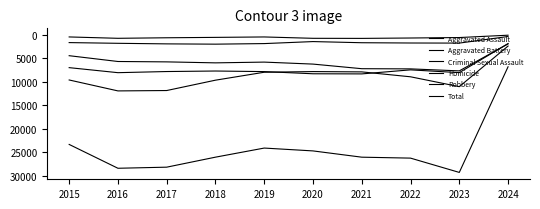

How many lines are shown in the chart?

6